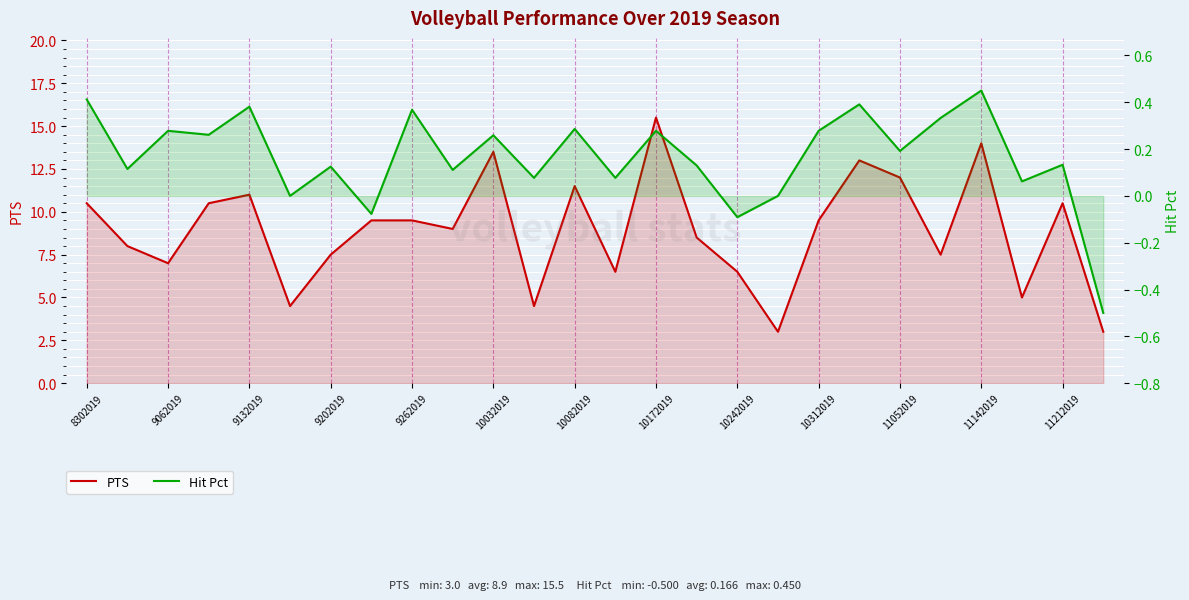

True or false: Hit Pct and PTS intersect in this chart.

False